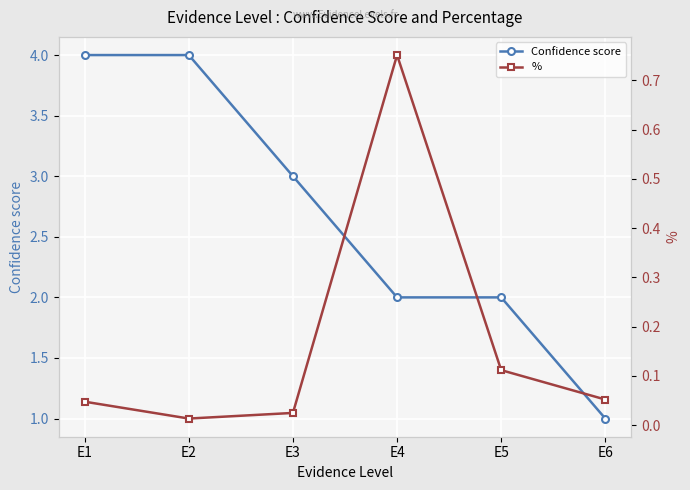

What are all the series names shown in the legend?

Confidence score, %